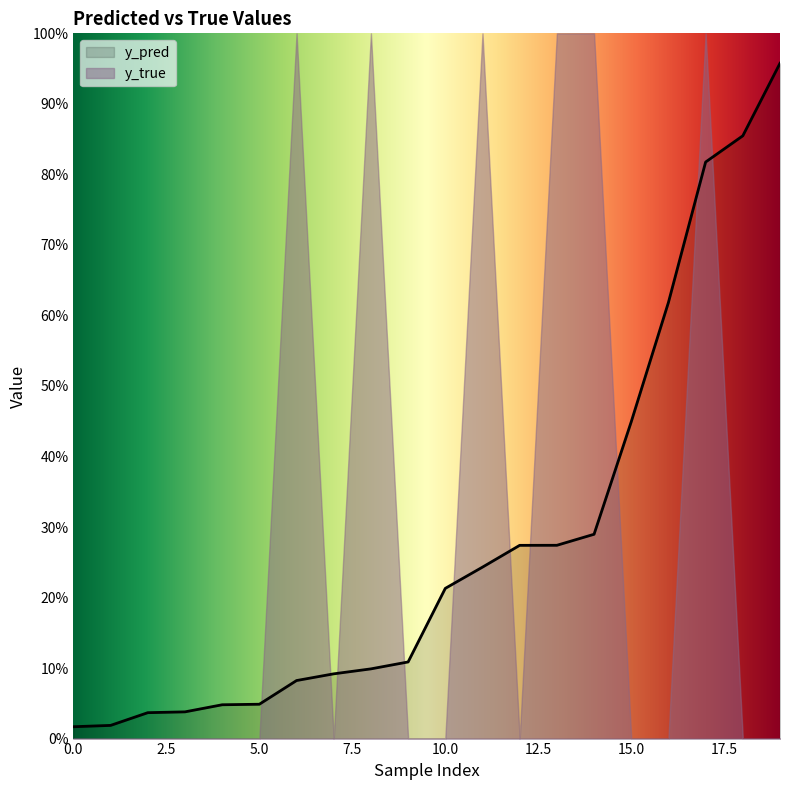

What is the value of the y_pred point at the 9th from the left?

1.0